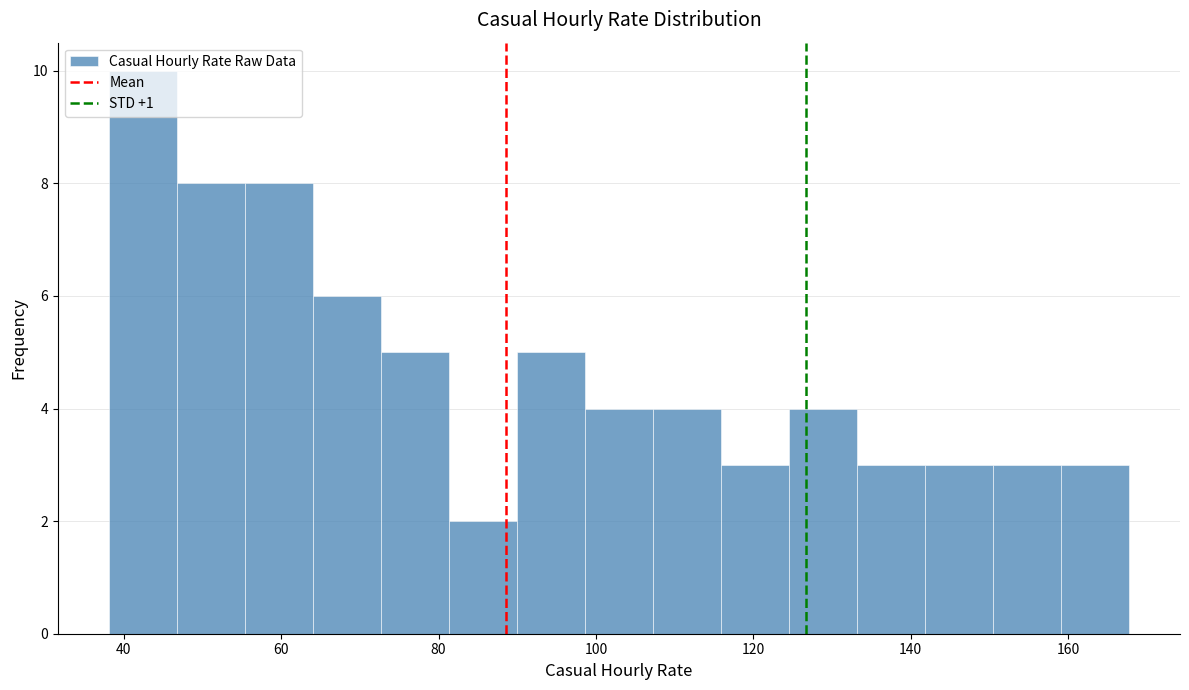

Reading left to right, transcribe this chart: for each bar, give the range it covers on the x-axis and its height. Neither the bar edges nor the heights are printed on the chart, so give them approximately, as read against the axes.

38 to 46: 10
46 to 56: 8
56 to 64: 8
64 to 72: 6
72 to 82: 5
82 to 90: 2
90 to 98: 5
98 to 108: 4
108 to 116: 4
116 to 124: 3
124 to 134: 4
134 to 142: 3
142 to 150: 3
150 to 160: 3
160 to 168: 3